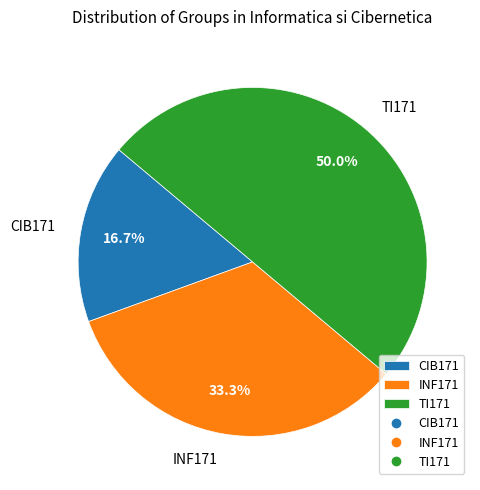

To the nearest percent, what is the average slice percentage?

33%